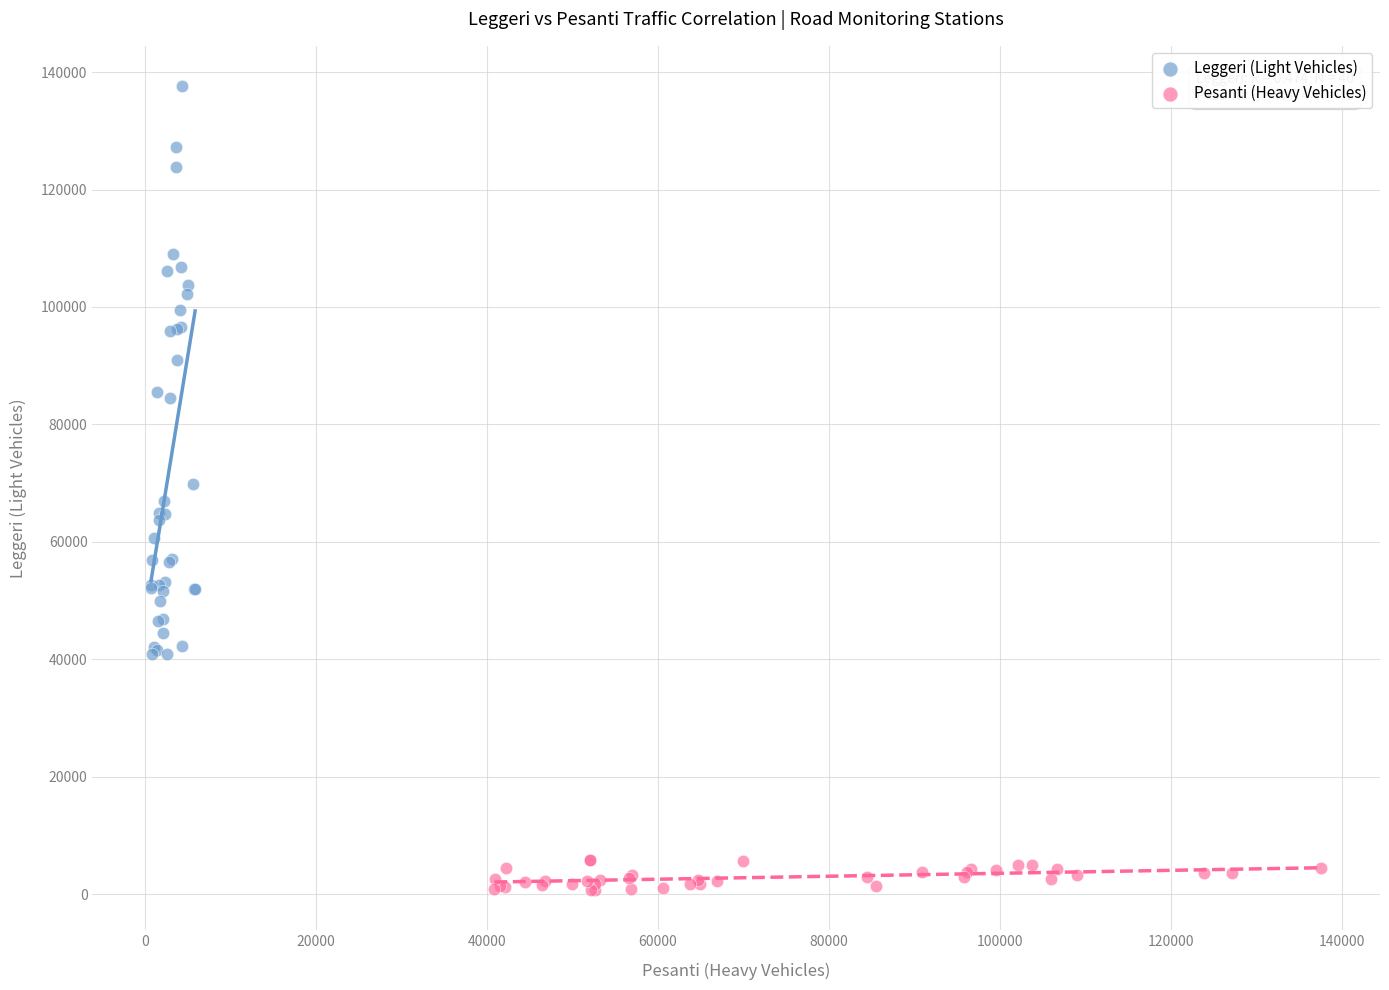

What are all the series names shown in the legend?

Leggeri (Light Vehicles), Pesanti (Heavy Vehicles)